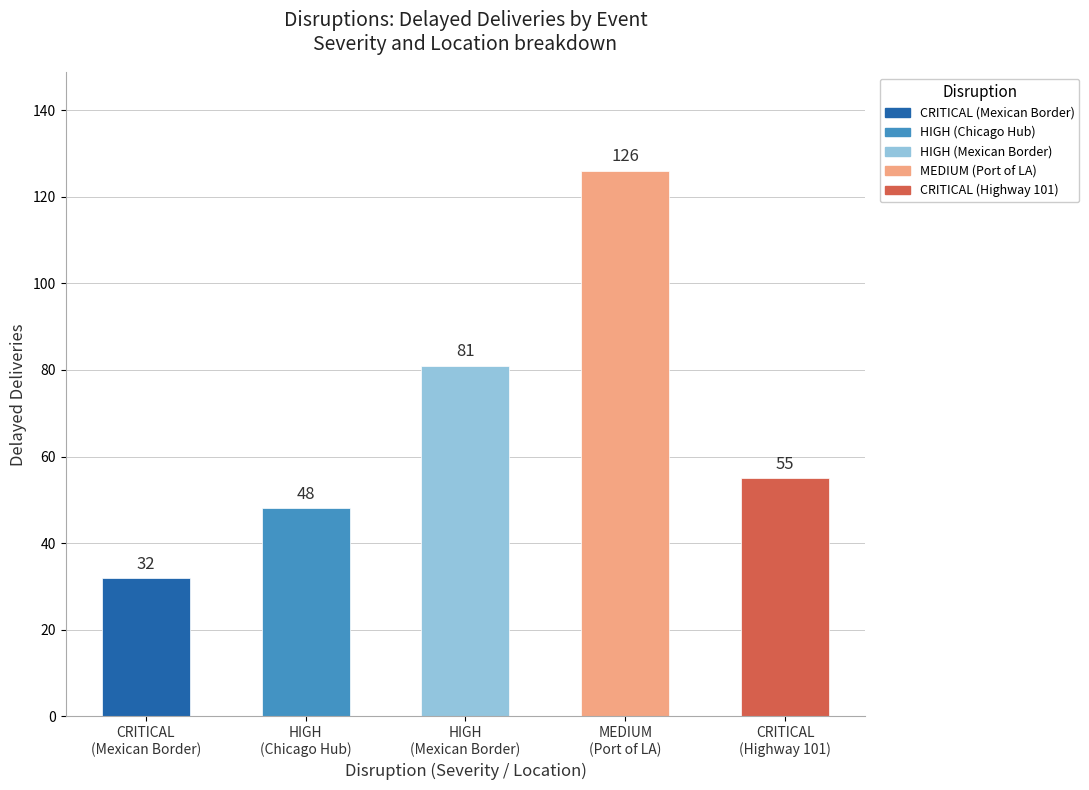

How many distinct data groups are displayed?

1